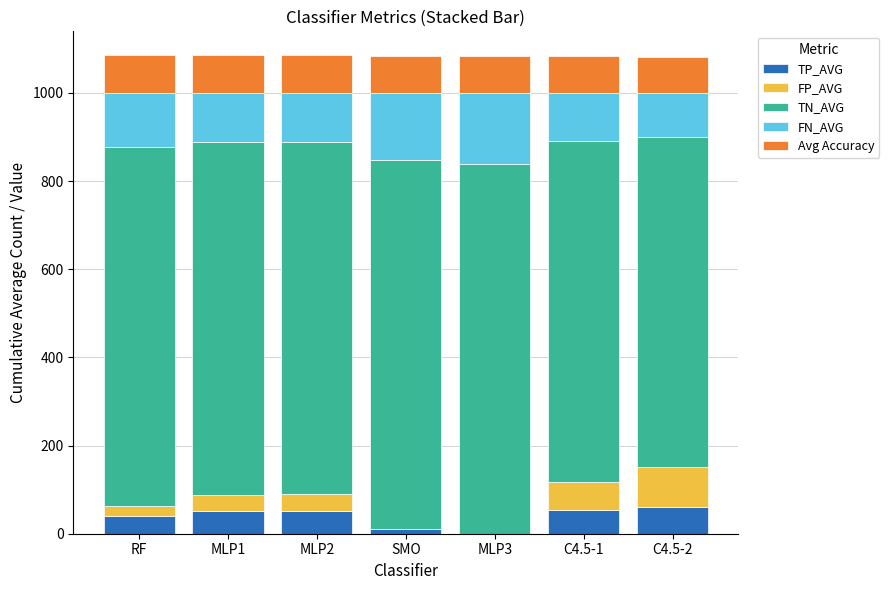

What is the maximum value for TP_AVG?

61.3